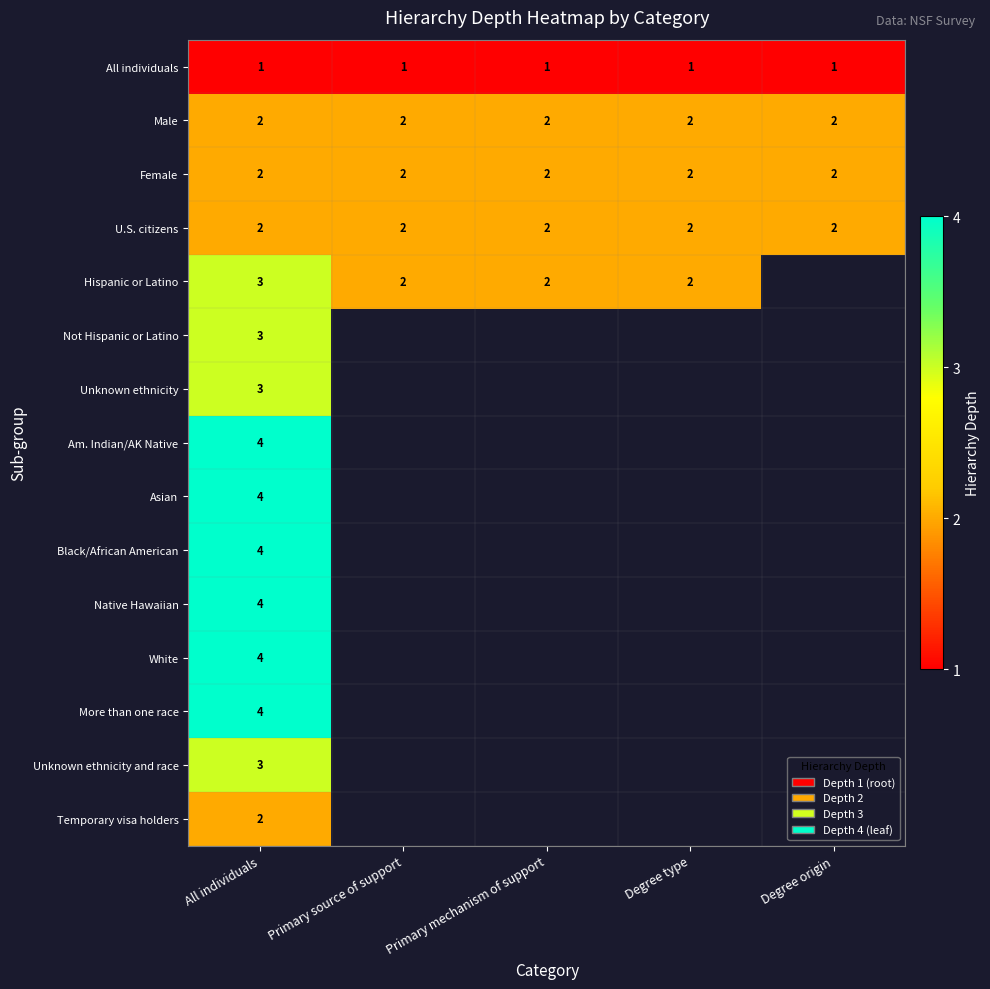

Is the value of U.S. citizens at All individuals greater than the value of All individuals at Primary mechanism of support?

Yes